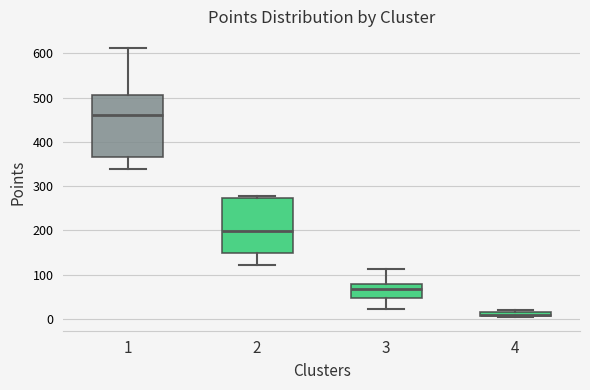

Where is the lower edge of the box at x = 4 on the y-axis? The values are not printed on the chart, so give them approximately, as read against the axis.

10